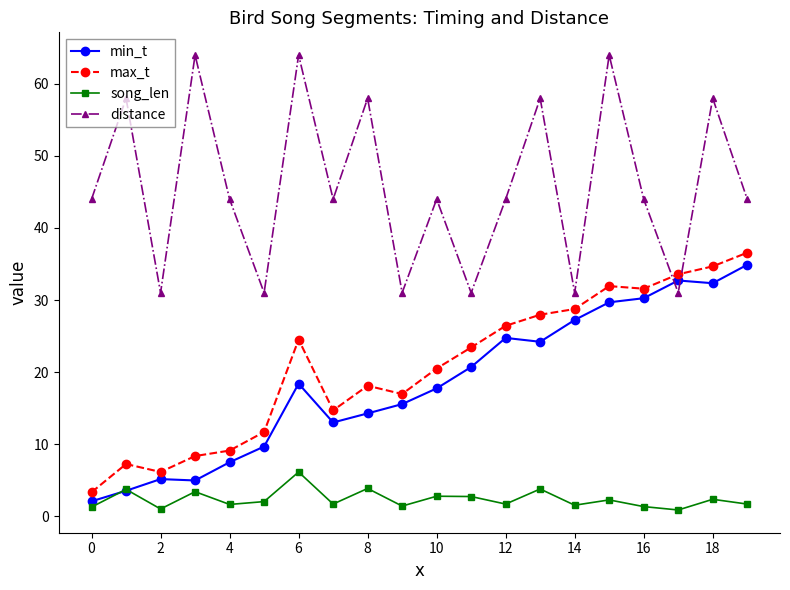

What is the lowest value of the min_t series?

2.1